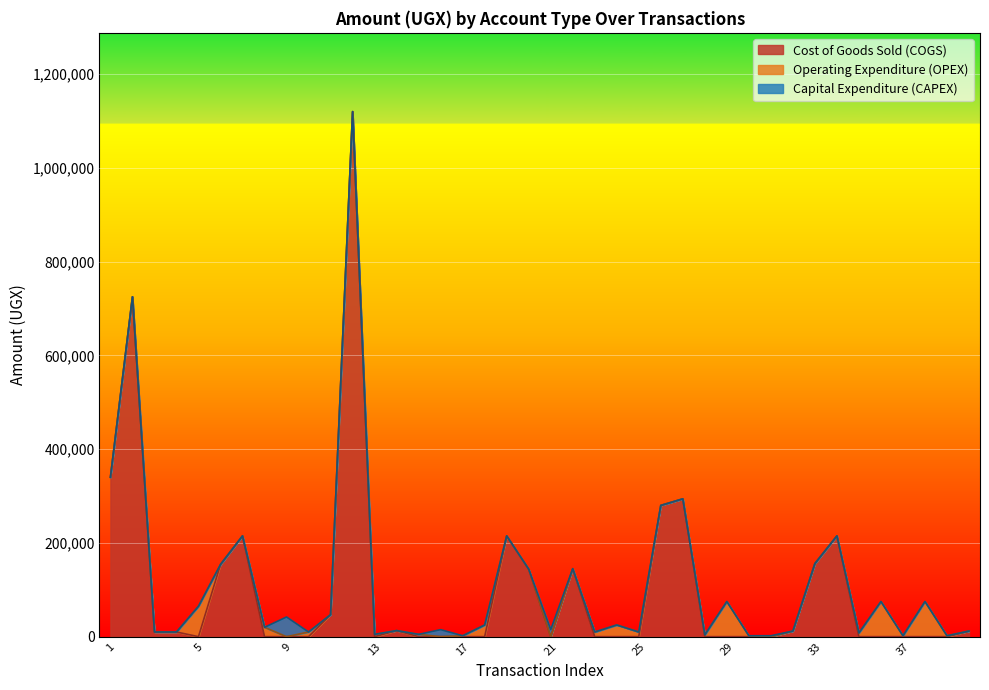

How many times do Cost of Goods Sold (COGS) and Operating Expenditure (OPEX) cross each other?

13